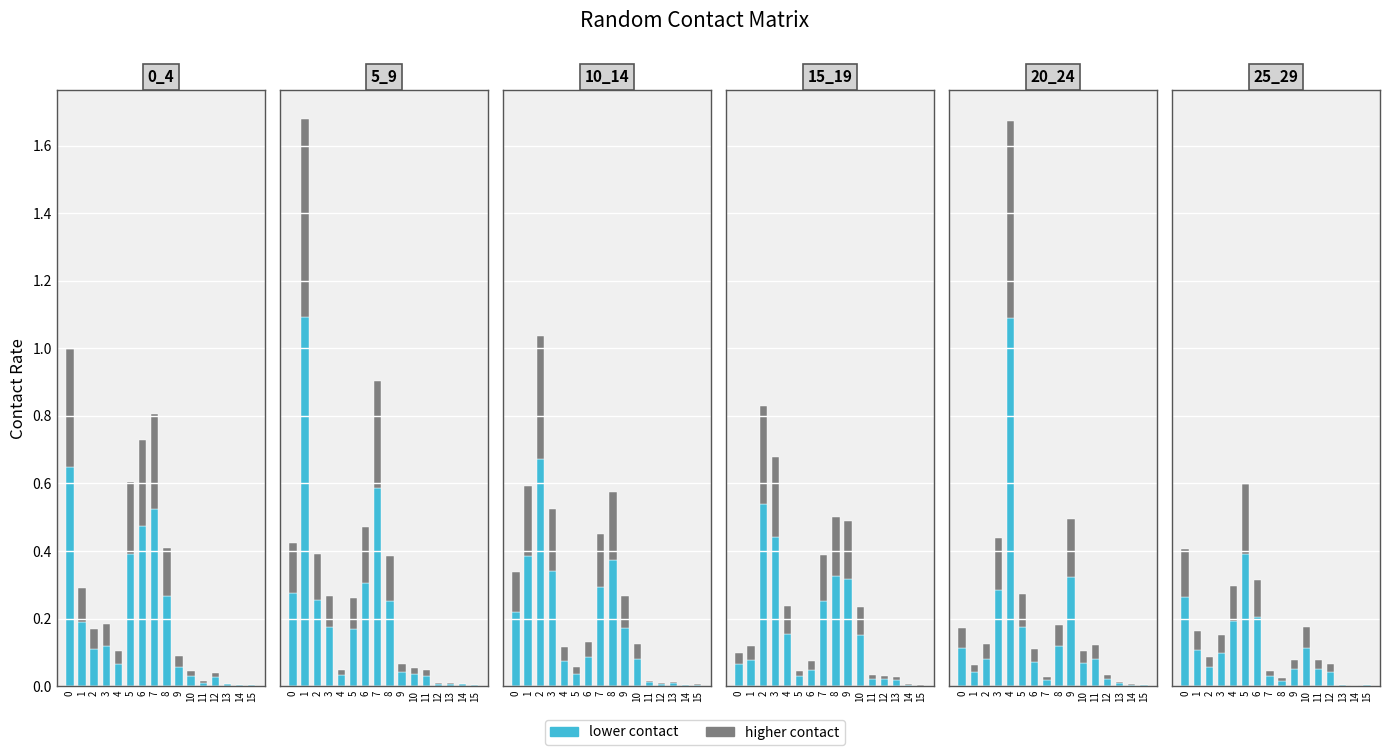

The value of gray portion at 11 is 0.0. True or false?

False